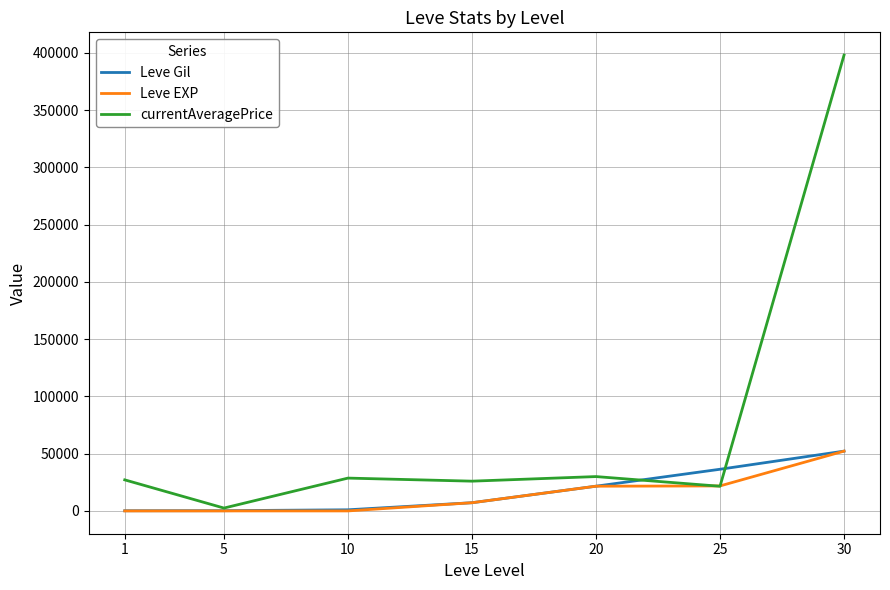

Which series has the largest total across all categories?

currentAveragePrice